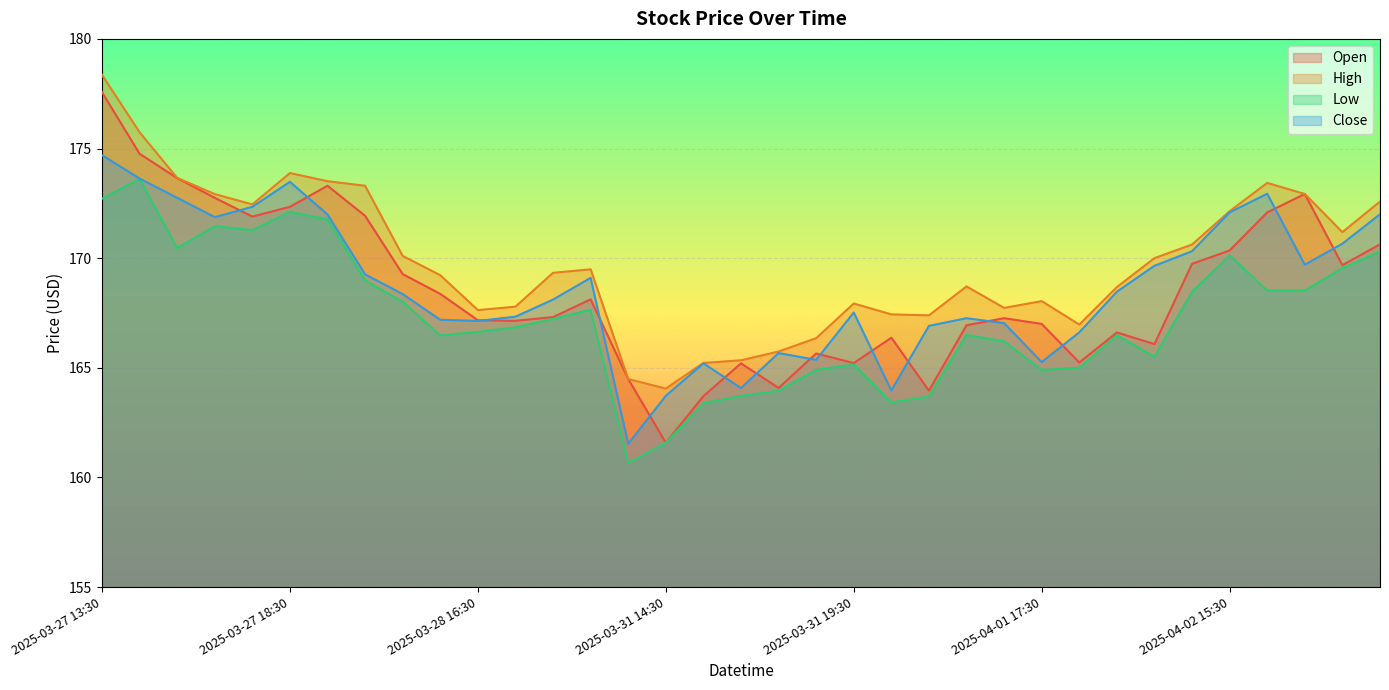

True or false: Low and Close cross at least once.

False